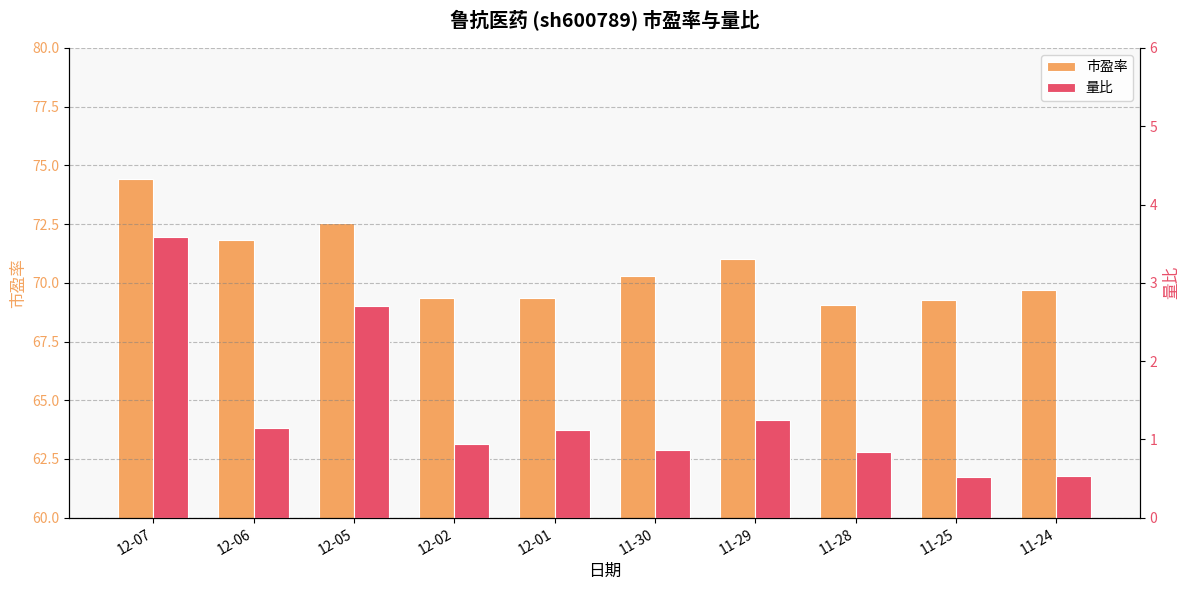

What are all the series names shown in the legend?

市盈率, 量比